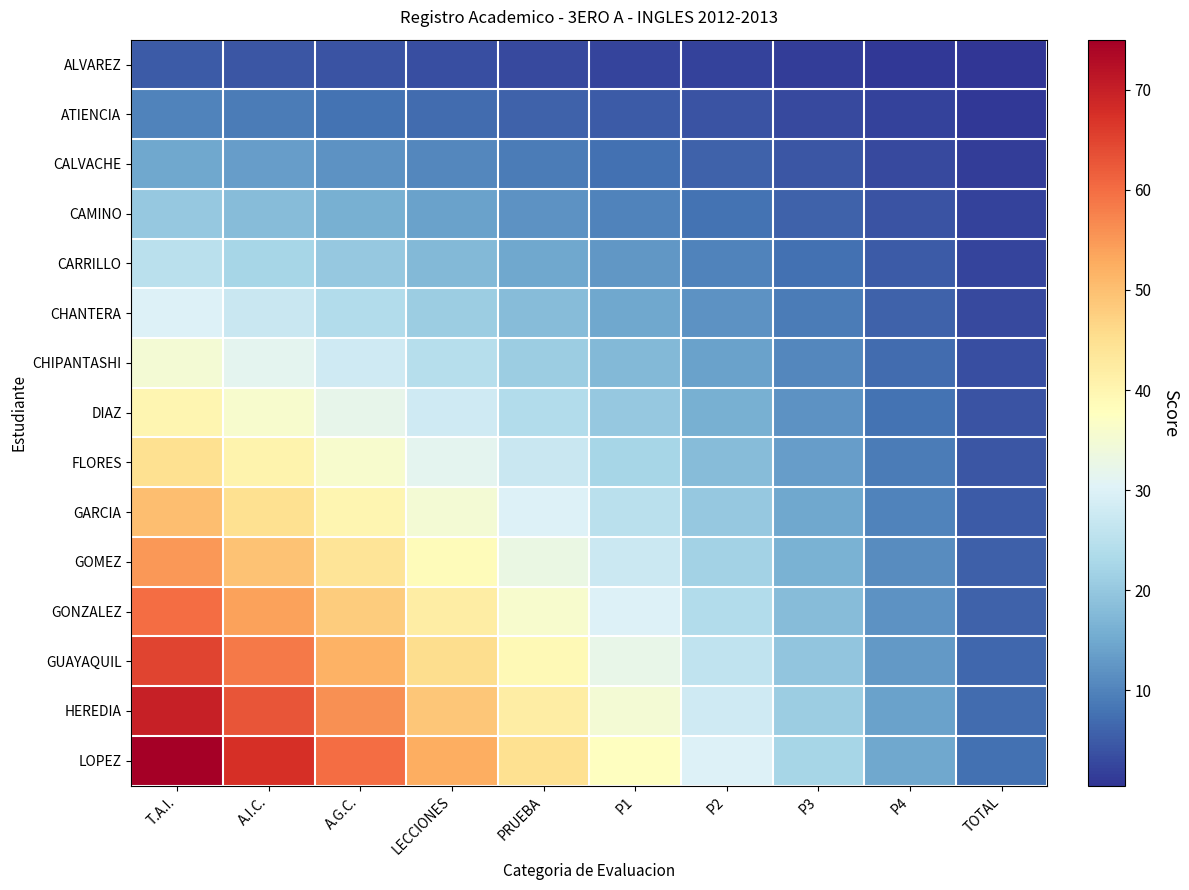

Which series has the widest spread of values?

LOPEZ